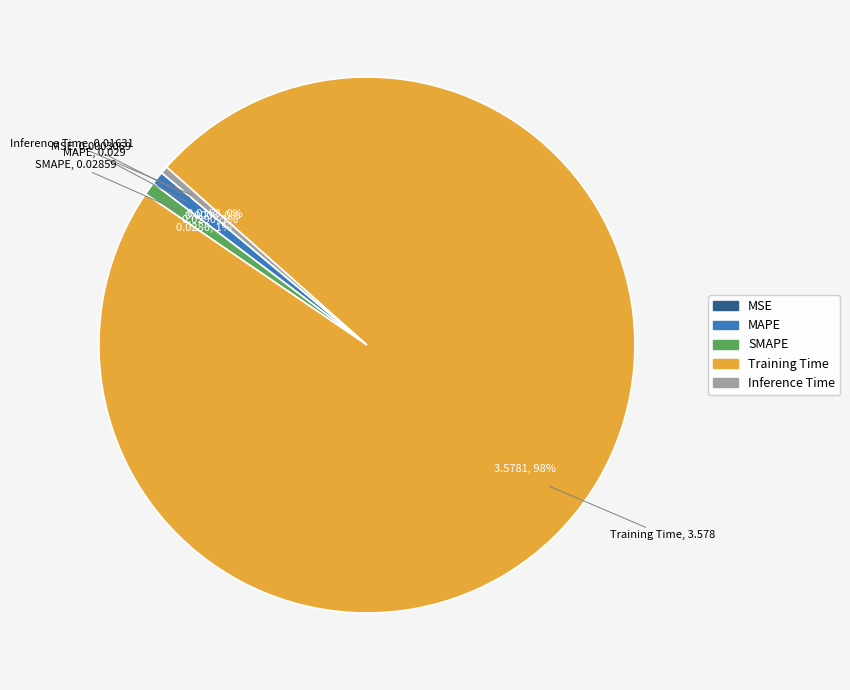

Is it true that SMAPE is 1% of the pie?

True